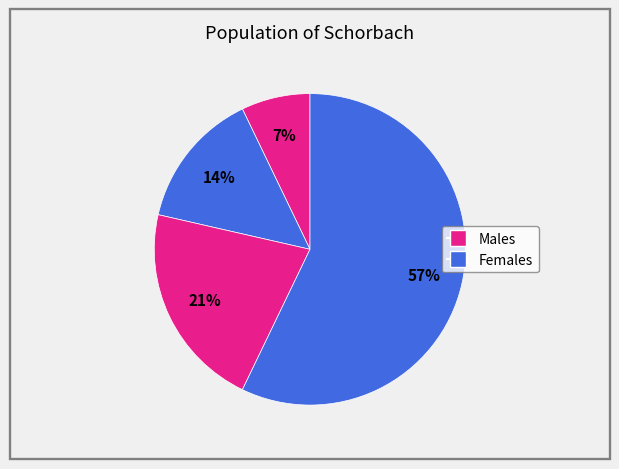

How many segments does this pie chart have?

4